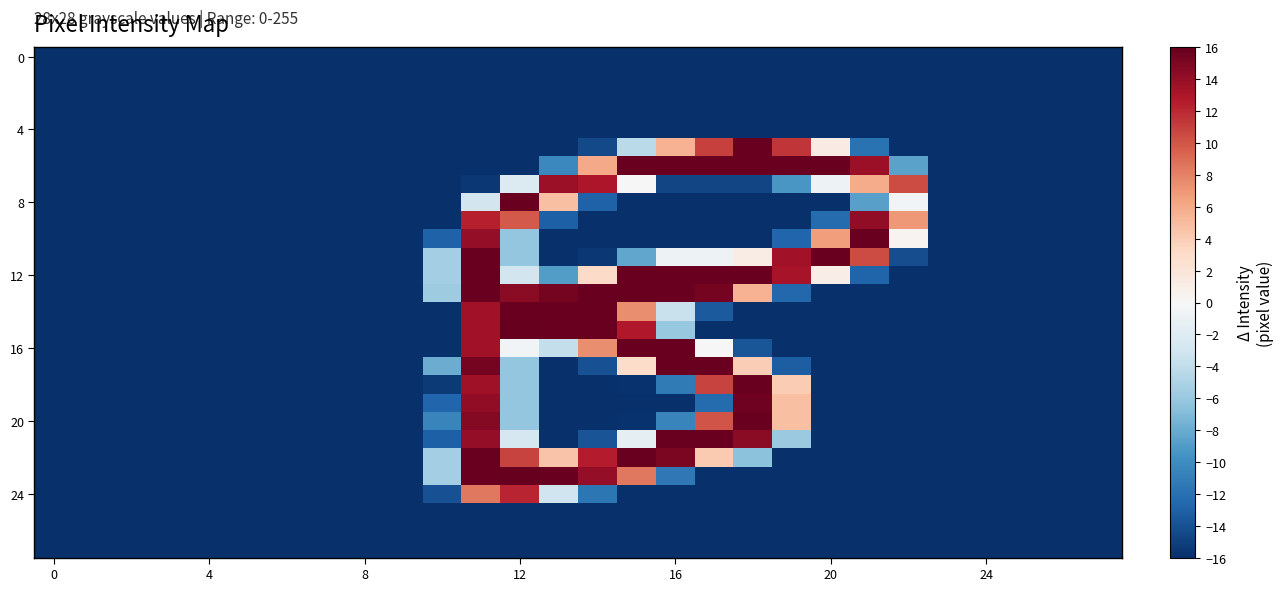

At which category is the sum across all series the highest?

11